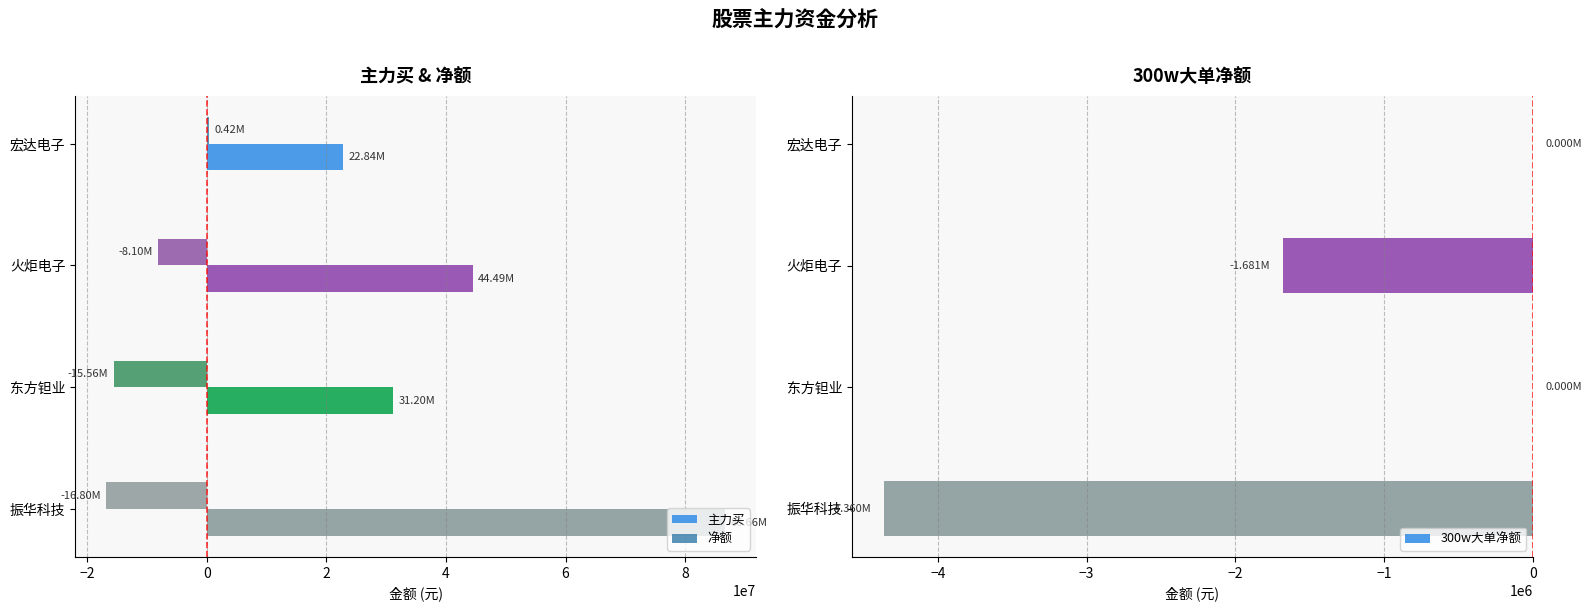

What is the difference between the second highest and second lowest values in the 主力买 series?

13286498